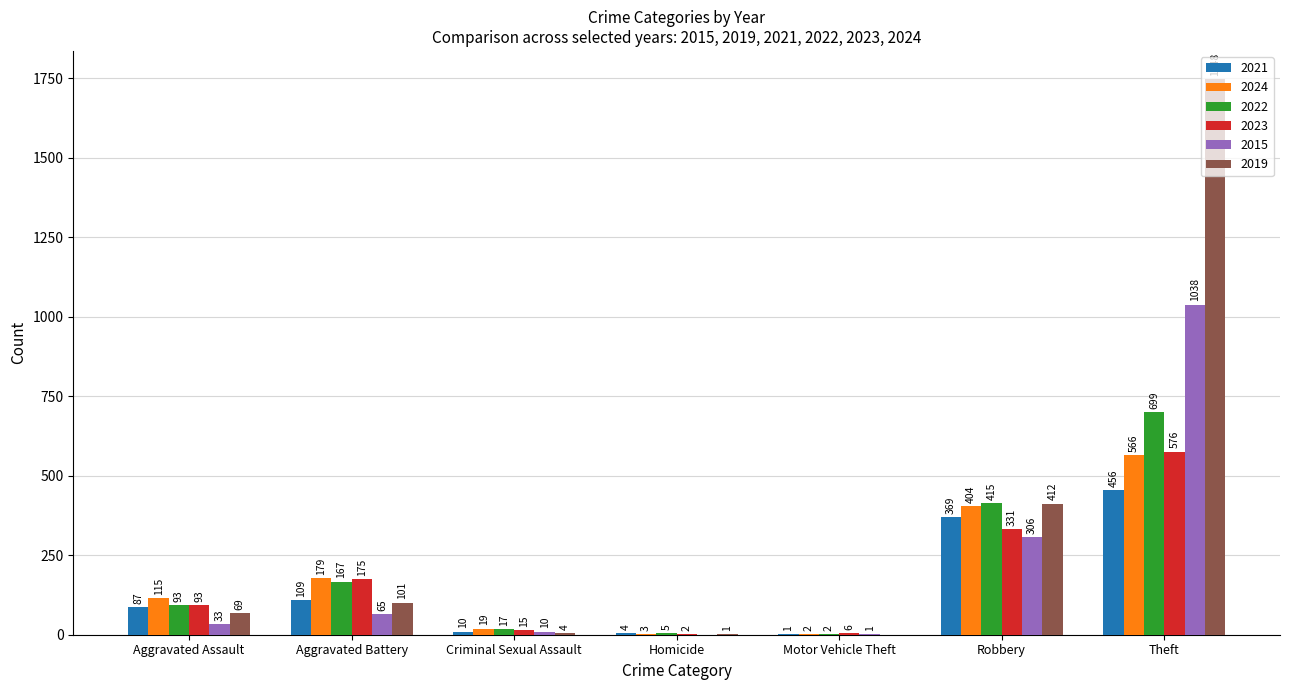

Between Aggravated Assault and Homicide, which series saw the biggest shift?

2024